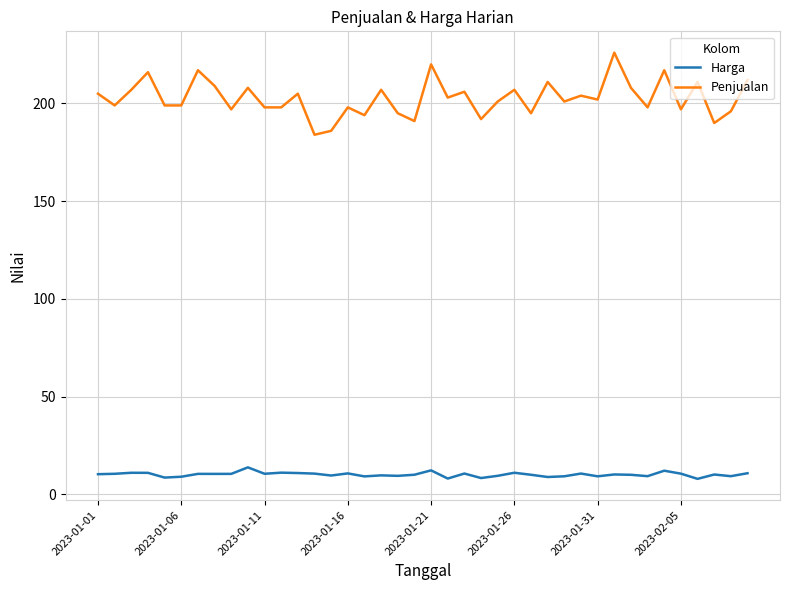

True or false: Harga and Penjualan intersect in this chart.

False